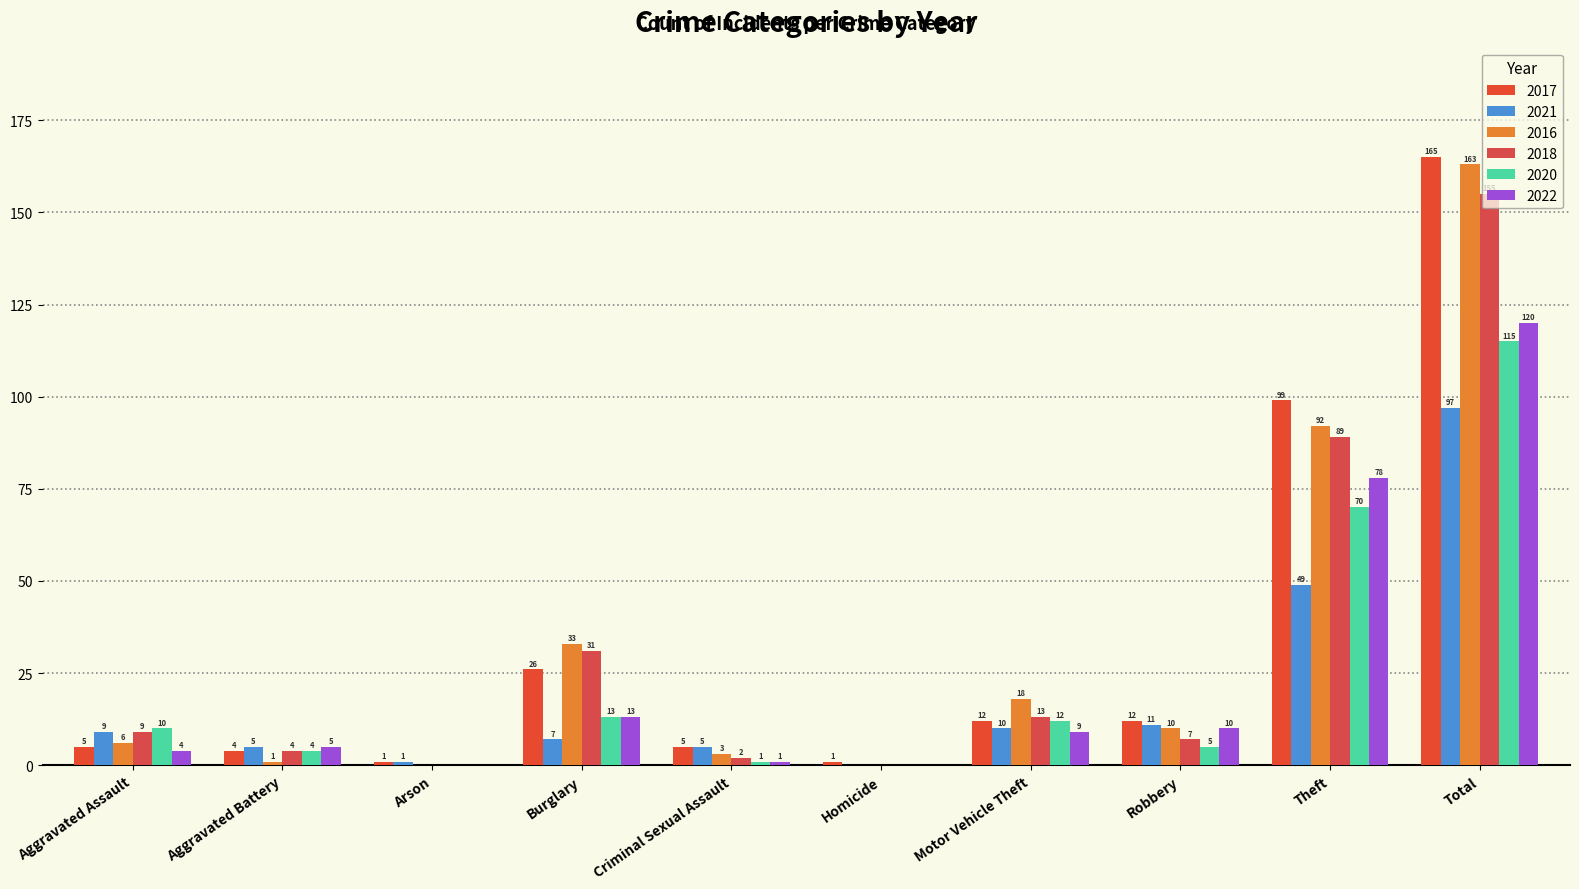

Are the bars grouped side by side (vs. stacked)?

Yes